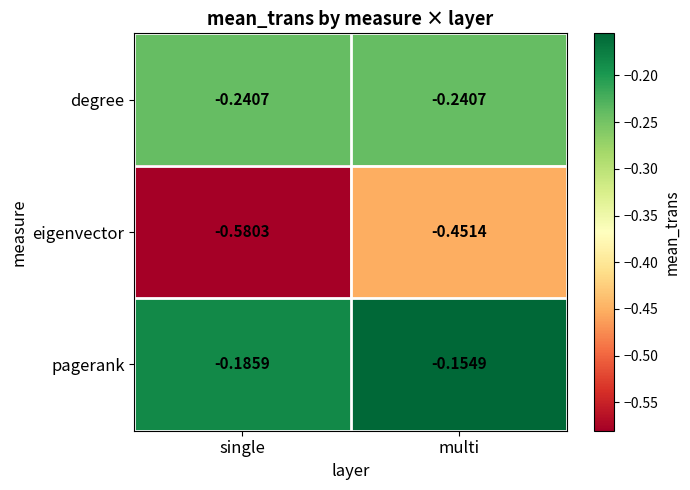

At which category does the chart reach its peak across all series?

multi